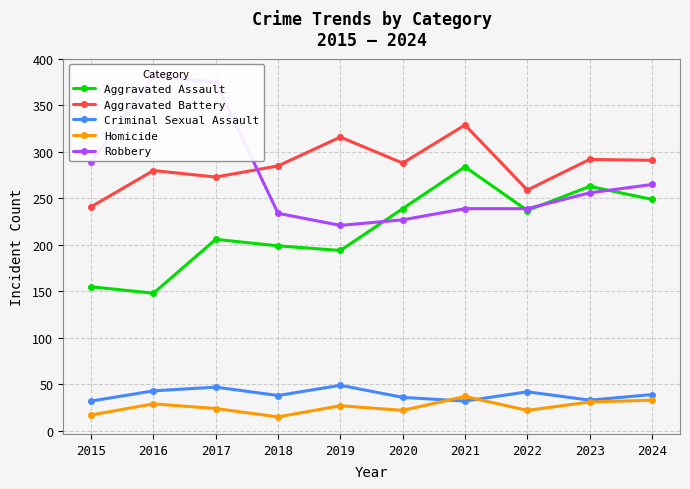

How many lines are shown in the chart?

5